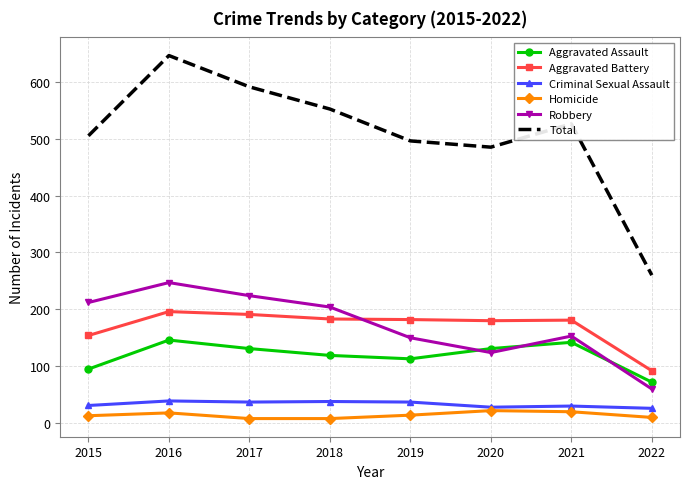

What is the difference between the Aggravated Battery values at 2021 and 2018?

2